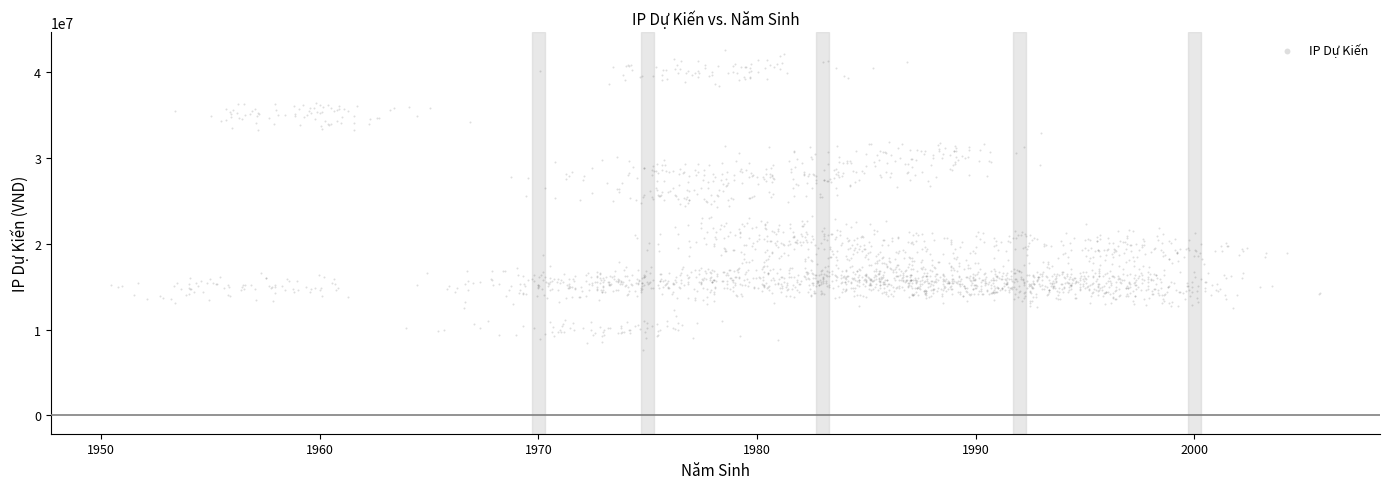

What is the range of Y values (max minus min)?

34862518.1